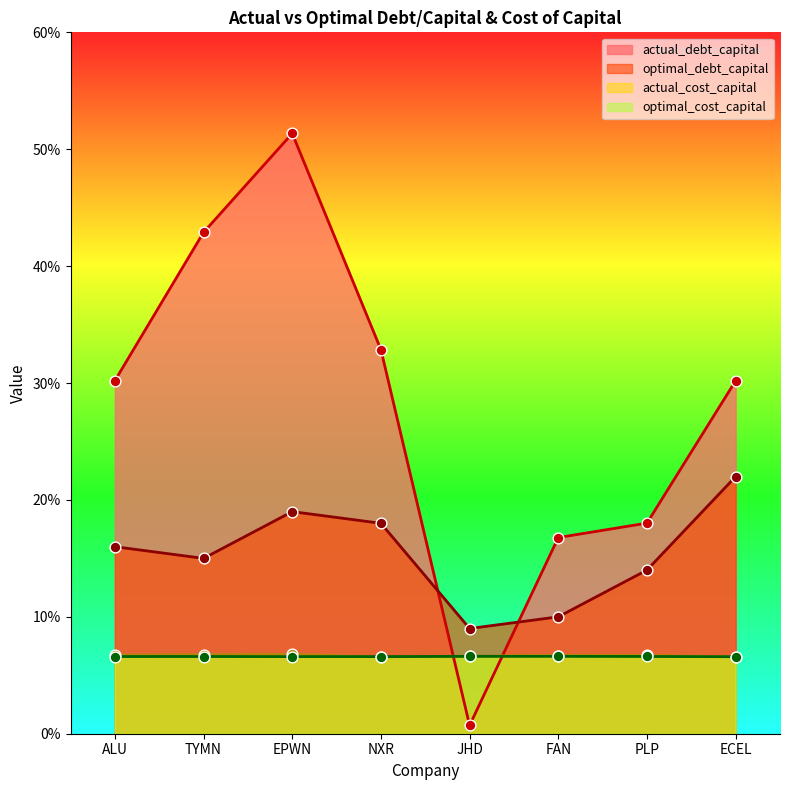

What is the total value across all series at FAN?

0.4